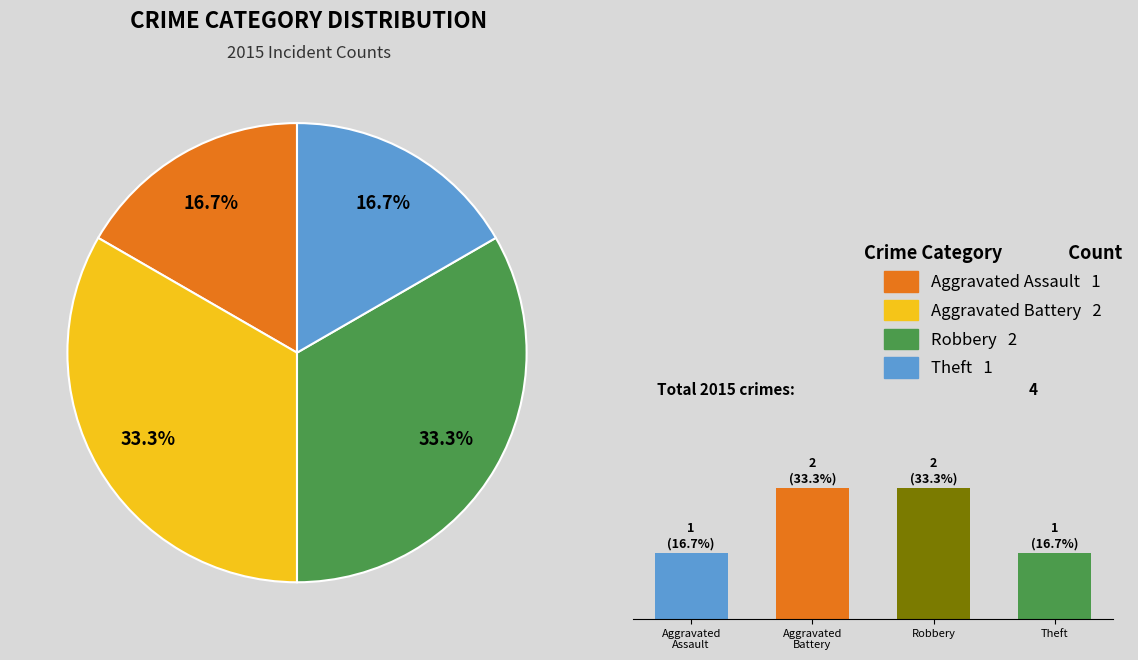

Which slice is the smallest?

Aggravated Assault